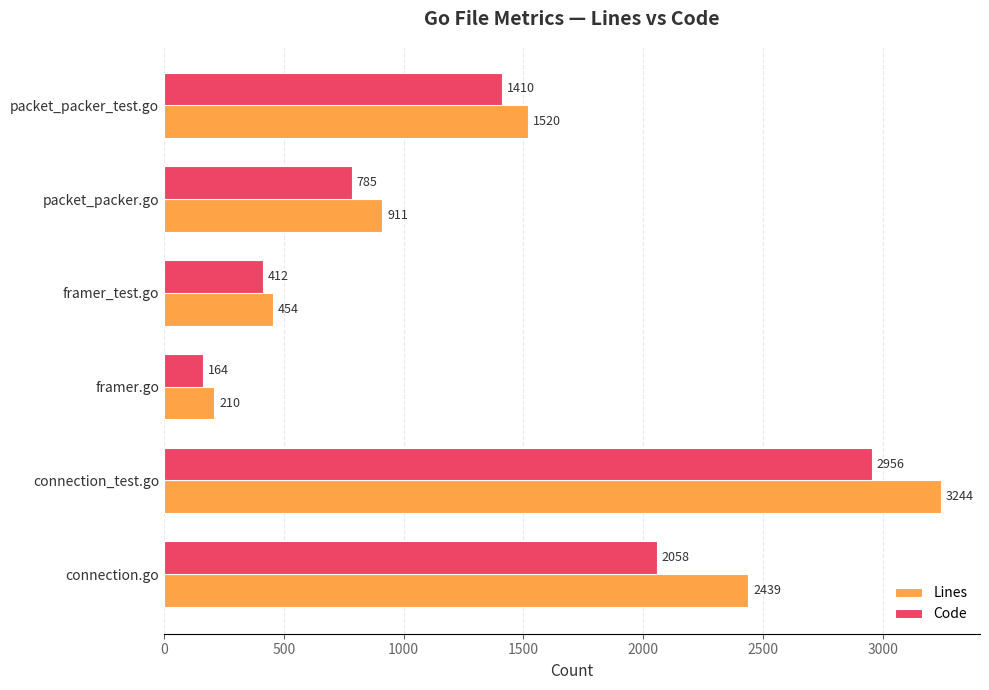

Rank the series at packet_packer_test.go from highest to lowest value.

Lines, Code